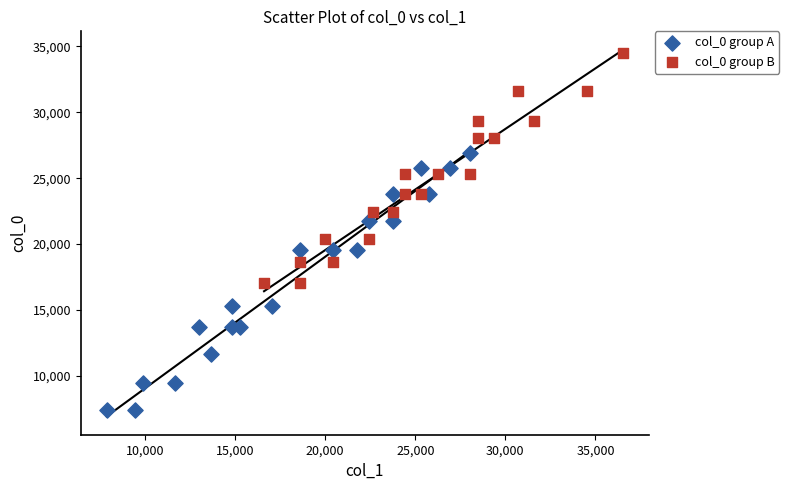

Which series contains the highest Y value?

col_0 group B